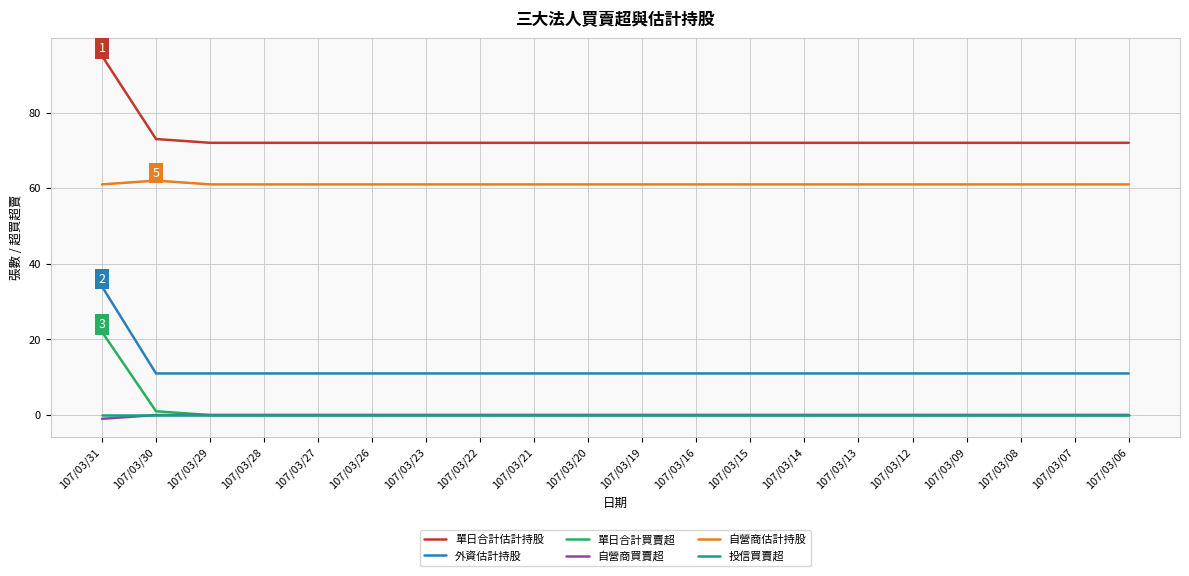

True or false: 自營商估計持股 has a value of 24 at 107/03/29.

False